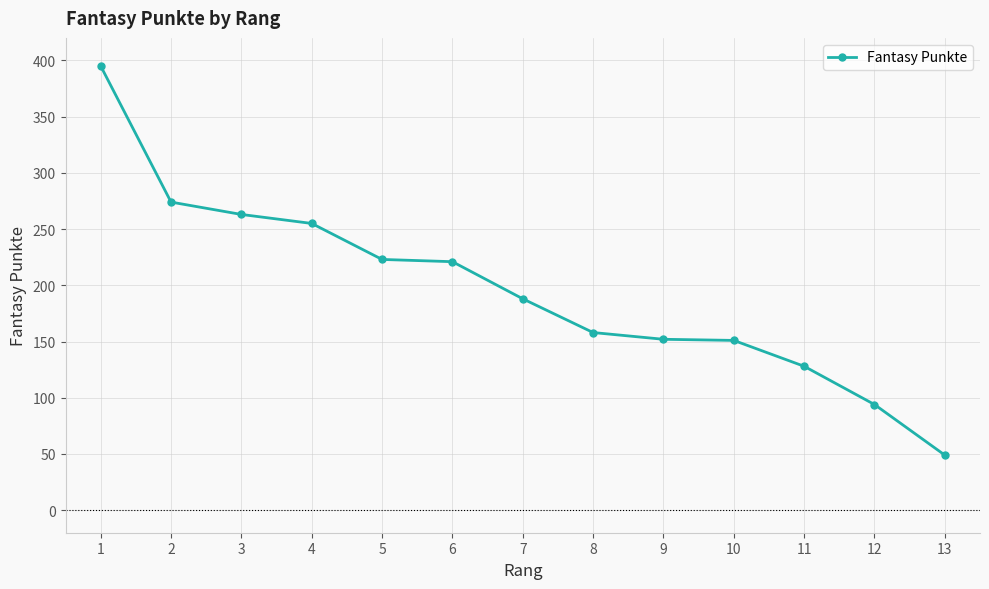

Is it true that the value at 3 is 263?

True